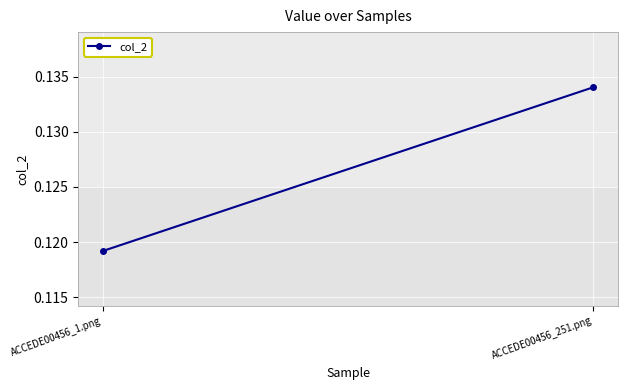

How many lines are shown in the chart?

1